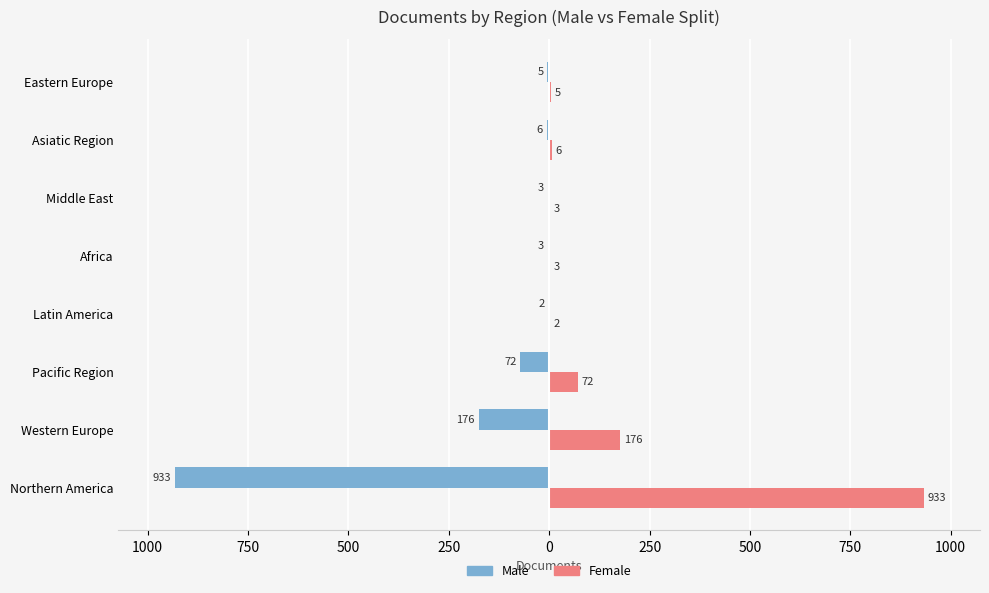

What is the value of the Male bar at the 1st from the left?

-933